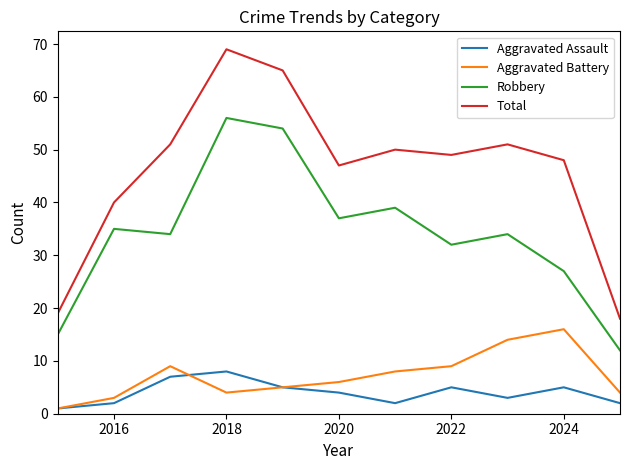

True or false: Total and Aggravated Battery intersect in this chart.

False